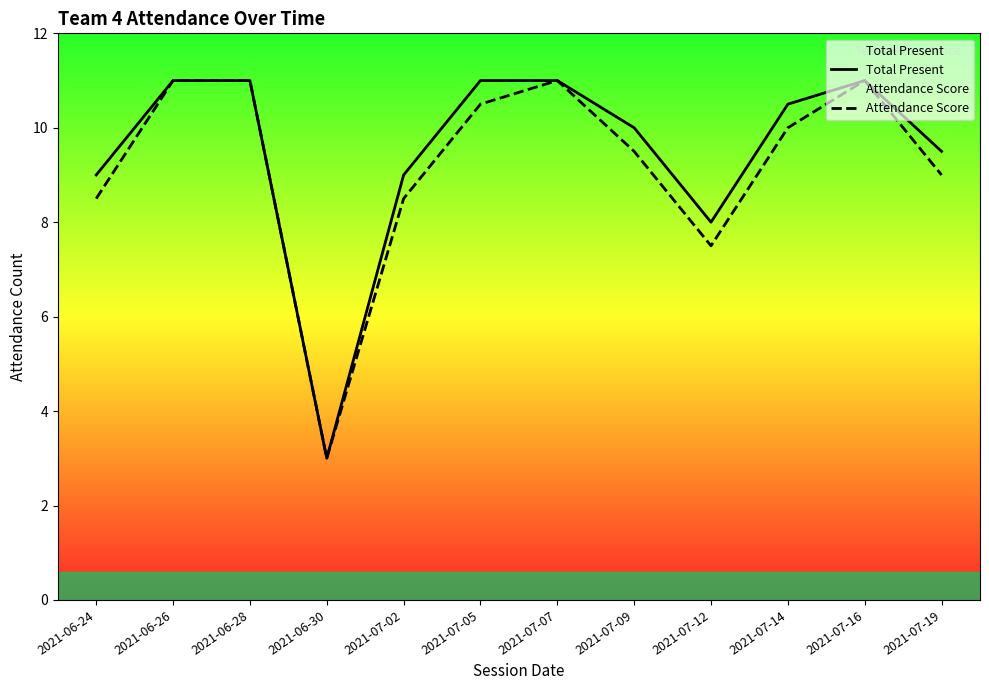

Reading left to right, list all the values displayed in this chart.

Total Present: 2021-06-24=9.0	2021-06-26=11.0	2021-06-28=11.0	2021-06-30=3.0	2021-07-02=9.0	2021-07-05=11.0	2021-07-07=11.0	2021-07-09=10.0	2021-07-12=8.0	2021-07-14=10.5	2021-07-16=11.0	2021-07-19=9.5
Attendance Score: 2021-06-24=8.5	2021-06-26=11.0	2021-06-28=11.0	2021-06-30=3.0	2021-07-02=8.5	2021-07-05=10.5	2021-07-07=11.0	2021-07-09=9.5	2021-07-12=7.5	2021-07-14=10.0	2021-07-16=11.0	2021-07-19=9.0